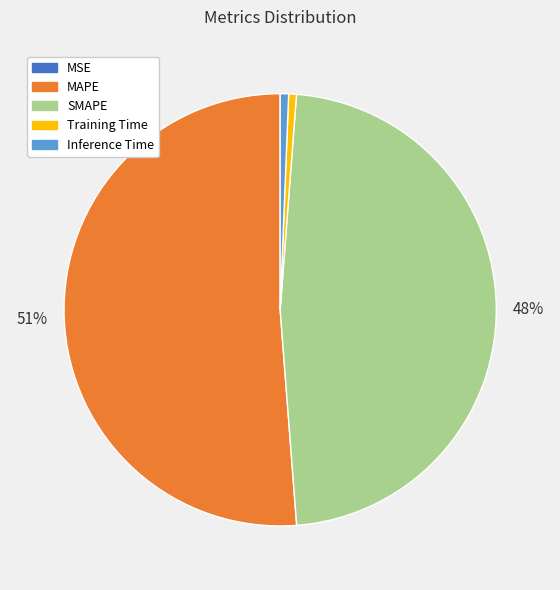

To the nearest percent, what portion does Training Time represent?

1%